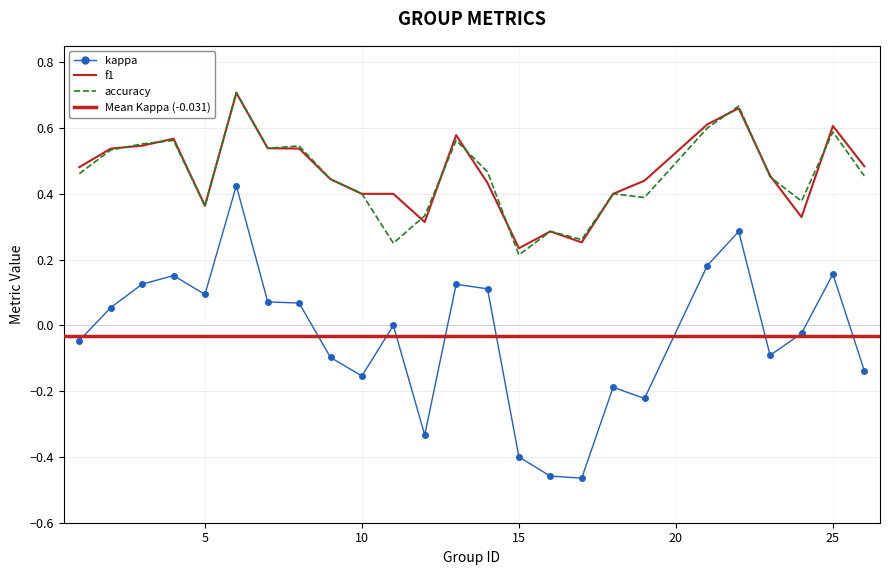

At which label is f1 closest to 0?

15